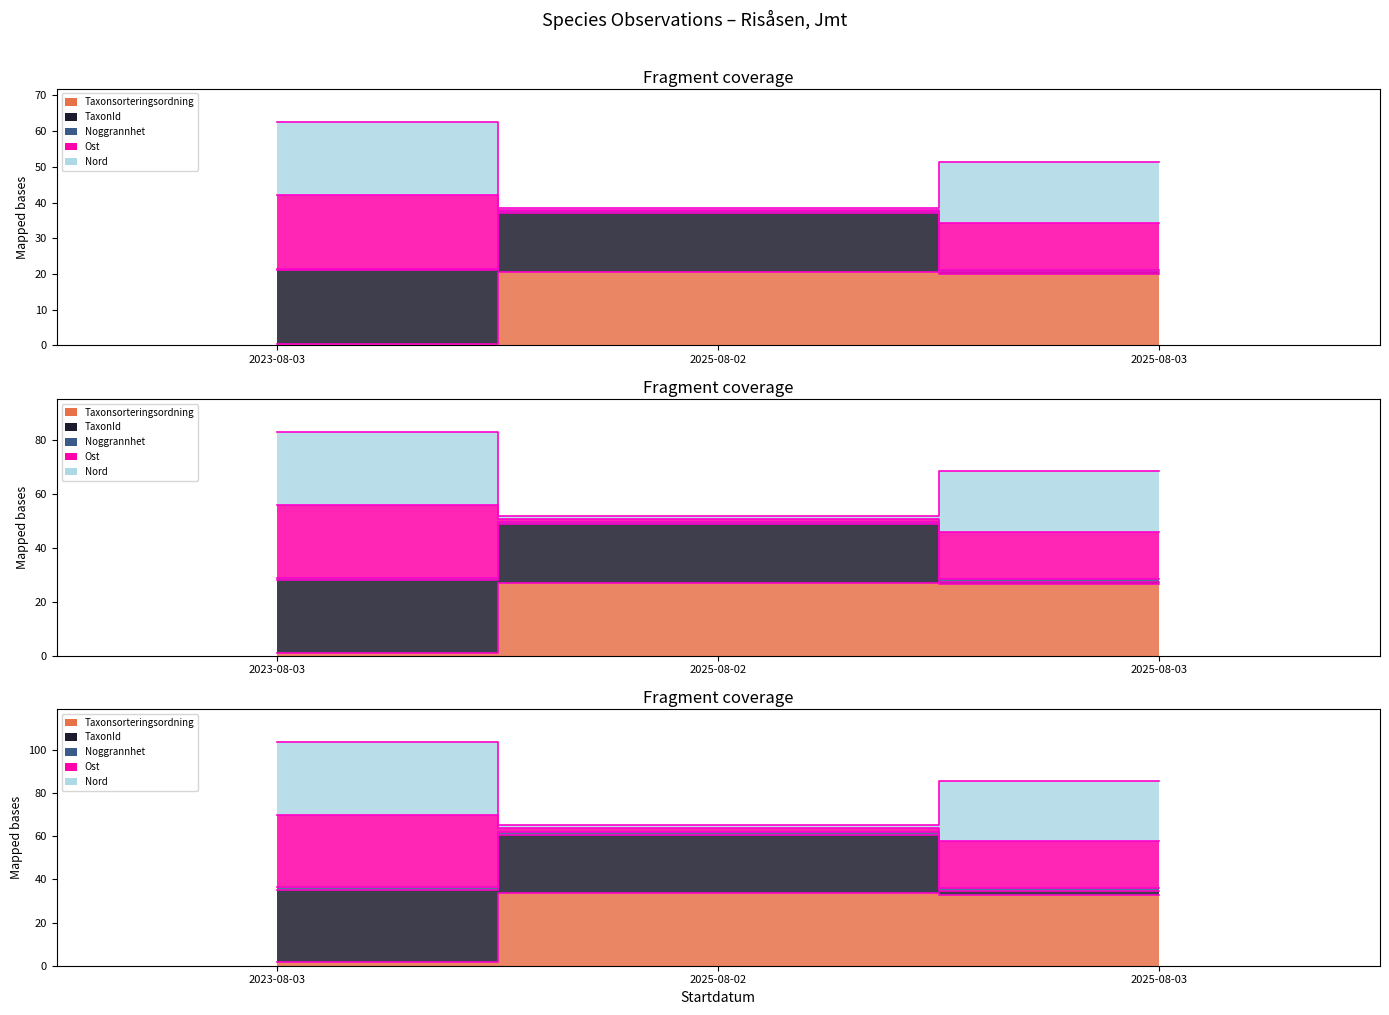

Where is Taxonsorteringsordning nearest to the value 10?

2023-08-03